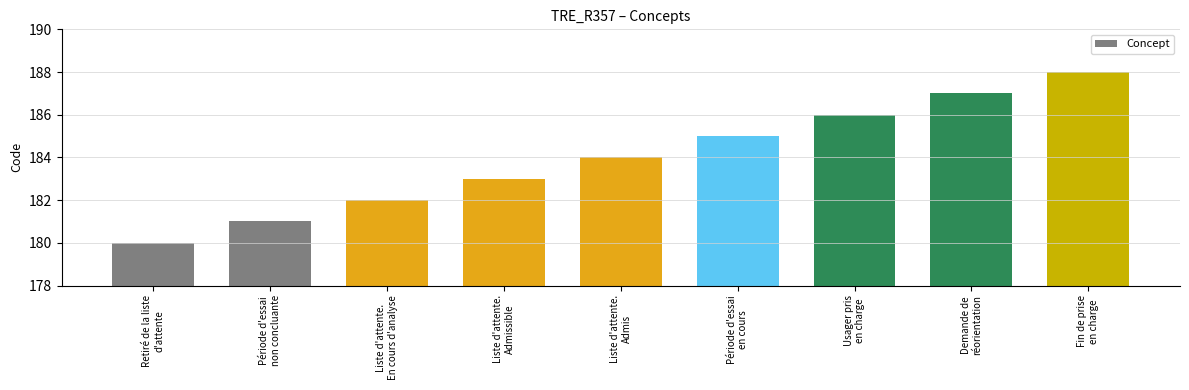

What is the sum of all values?

1656